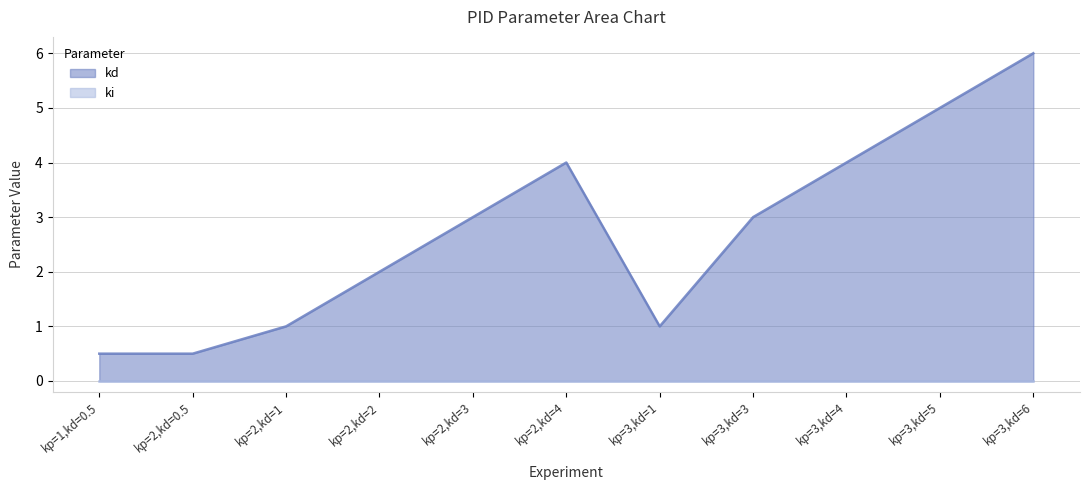

What is the label of the 11th point from the right?

kp=1,kd=0.5